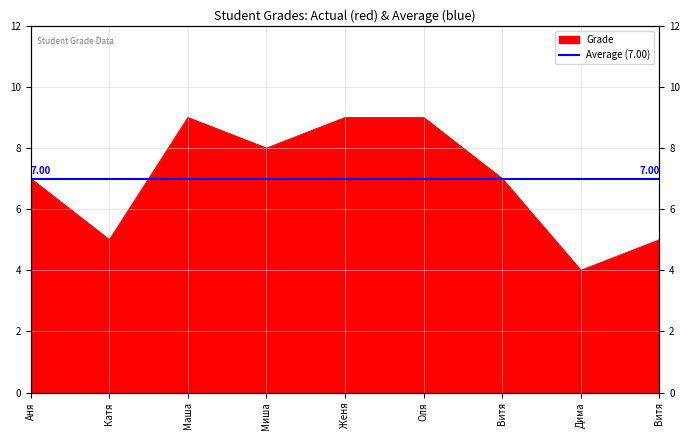

Reading left to right, what are all the values shown in this chart?

7	5	9	8	9	9	7	4	5